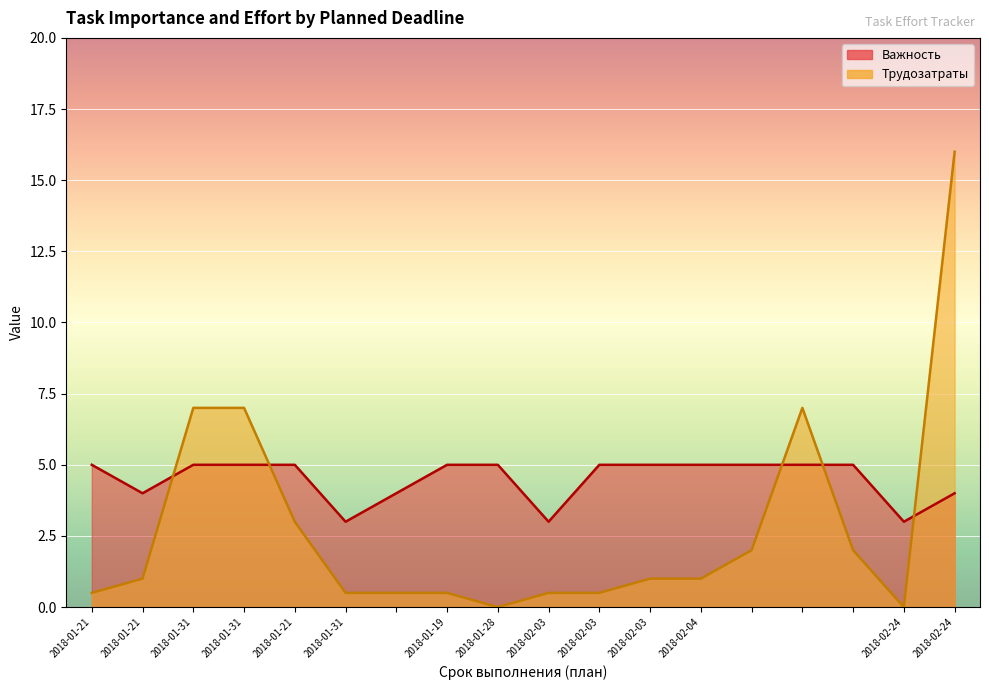

Reading left to right, transcribe all the data shown in this chart.

Важность: 2018-01-21=5.0	2018-01-21=4.0	2018-01-31=5.0	2018-01-31=5.0	2018-01-21=5.0	2018-01-31=3.0	=4.0	2018-01-19=5.0	2018-01-28=5.0	2018-02-03=3.0	2018-02-03=5.0	2018-02-03=5.0	2018-02-04=5.0	=5.0	=5.0	=5.0	2018-02-24=3.0	2018-02-24=4.0
Трудозатраты: 2018-01-21=0.5	2018-01-21=1.0	2018-01-31=7.0	2018-01-31=7.0	2018-01-21=3.0	2018-01-31=0.5	=0.5	2018-01-19=0.5	2018-01-28=0.0	2018-02-03=0.5	2018-02-03=0.5	2018-02-03=1.0	2018-02-04=1.0	=2.0	=7.0	=2.0	2018-02-24=0.0	2018-02-24=16.0